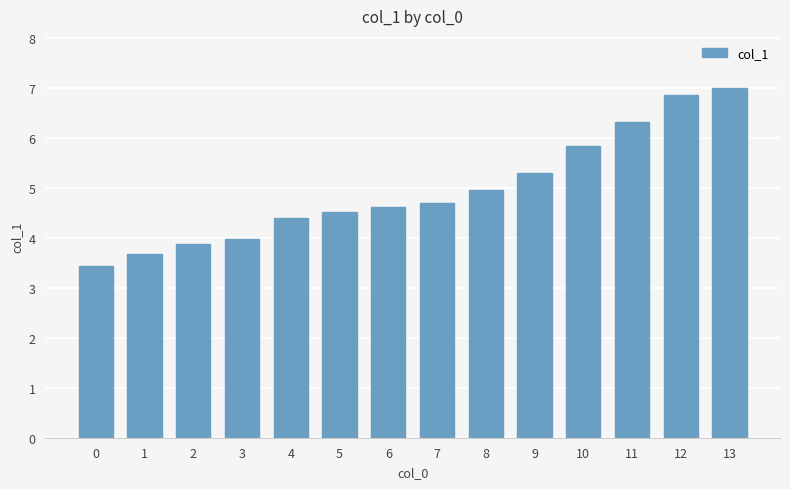

Reading left to right, what are all the values shown in this chart?

0=3.4	1=3.7	2=3.9	3=4.0	4=4.4	5=4.5	6=4.6	7=4.7	8=5.0	9=5.3	10=5.8	11=6.3	12=6.9	13=7.0